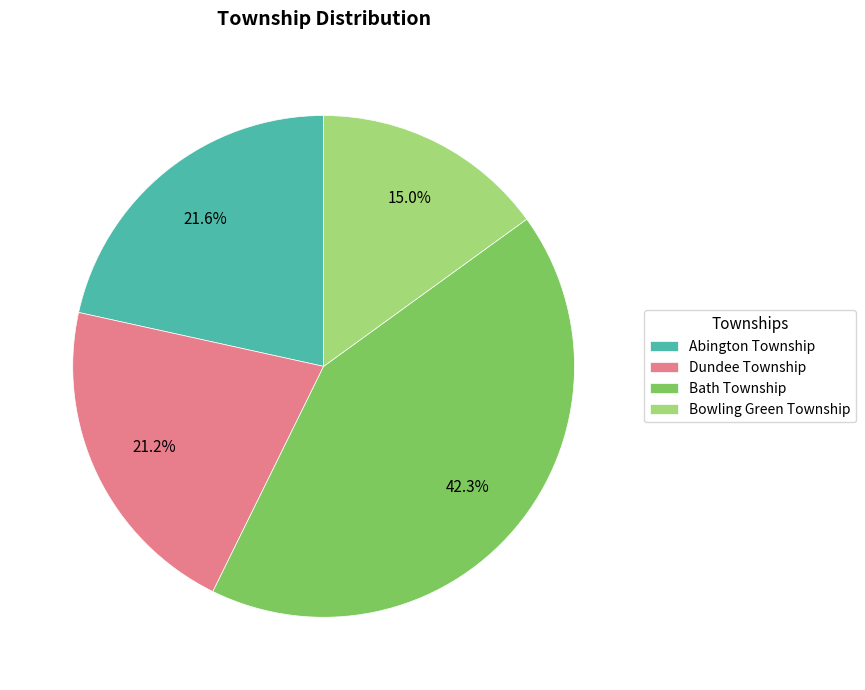

Does Dundee Township account for over 50% of the chart?

No